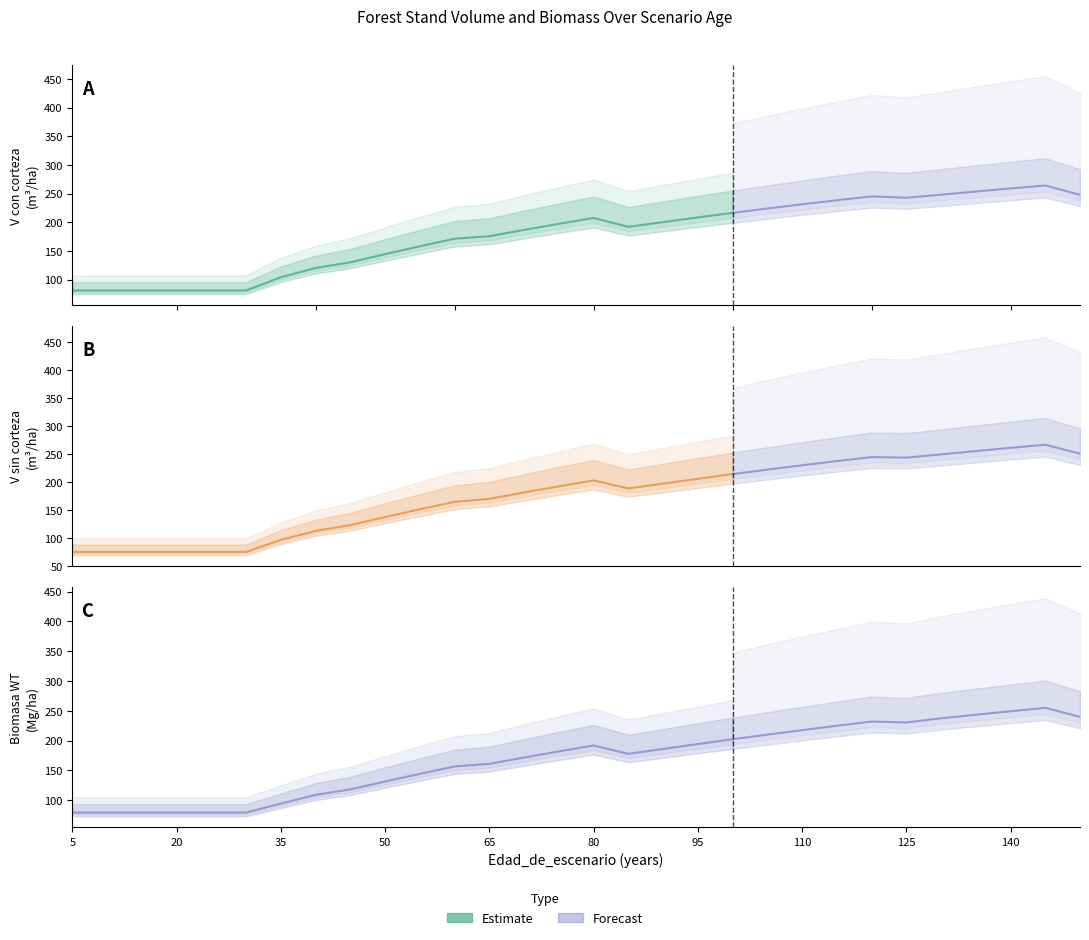

List the series in order of their overall mean, highest first.

V_con_corteza, V_sin_corteza, WT